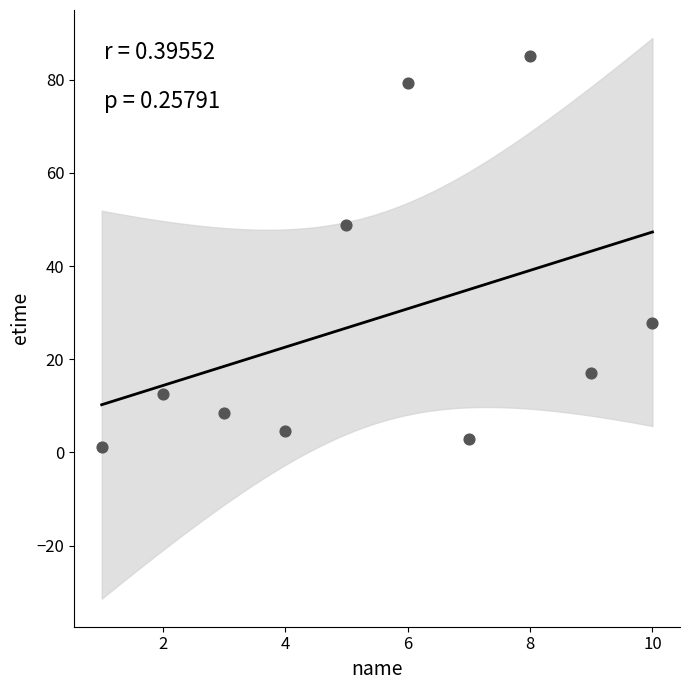

What Y value in the scatter plot is closest to 43?

48.8